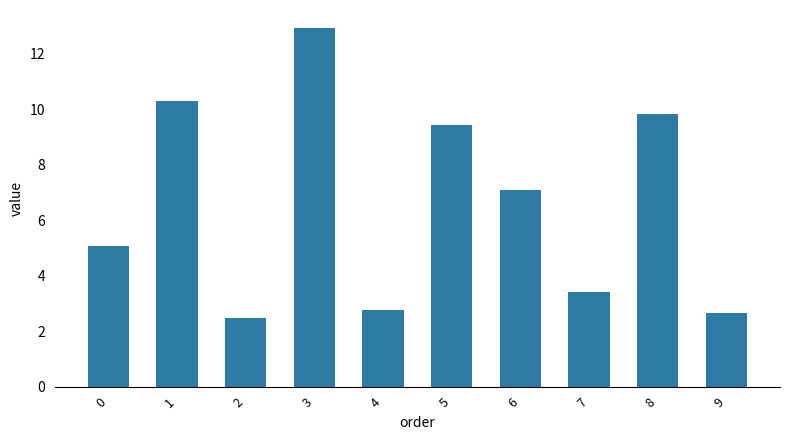

The value at 7 is 1.8. True or false?

False